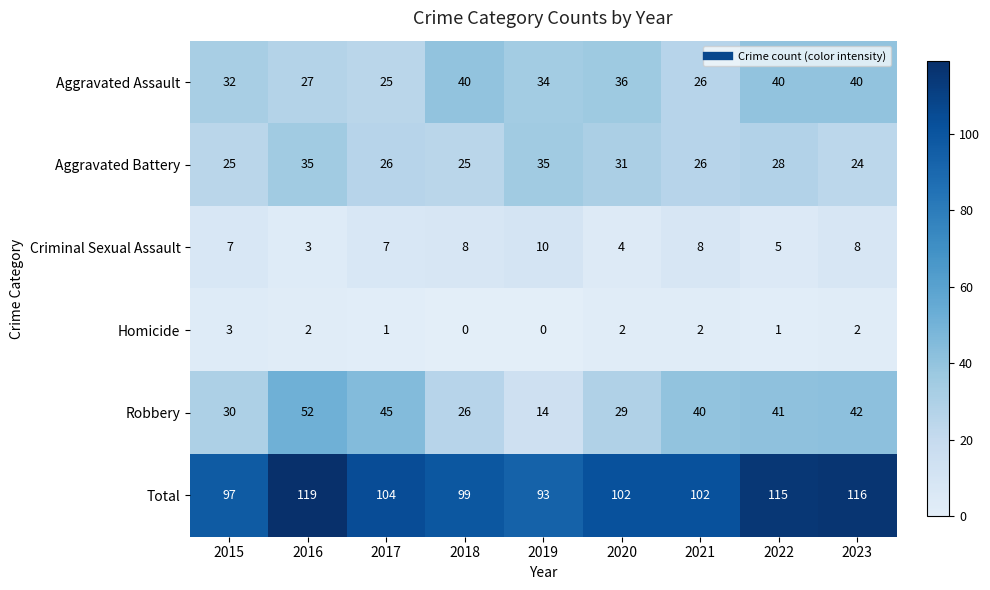

What is the average value of the Criminal Sexual Assault series?

7